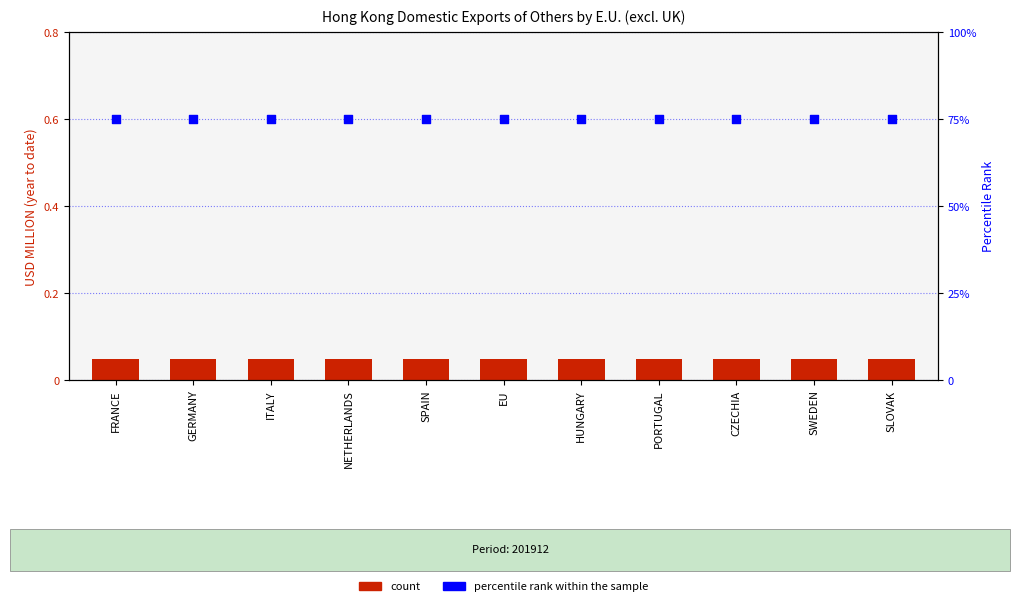

Which series has the largest Y range (max minus min)?

count